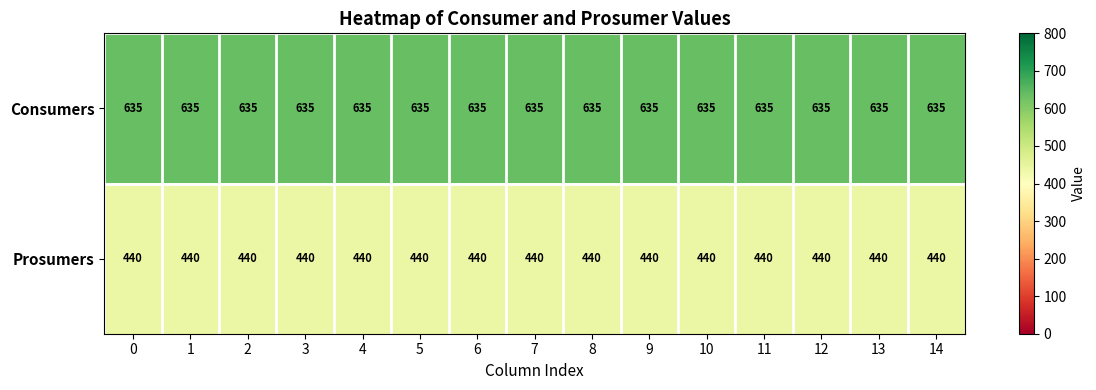

Is the value of Consumers at 7 greater than the value of Prosumers at 13?

Yes